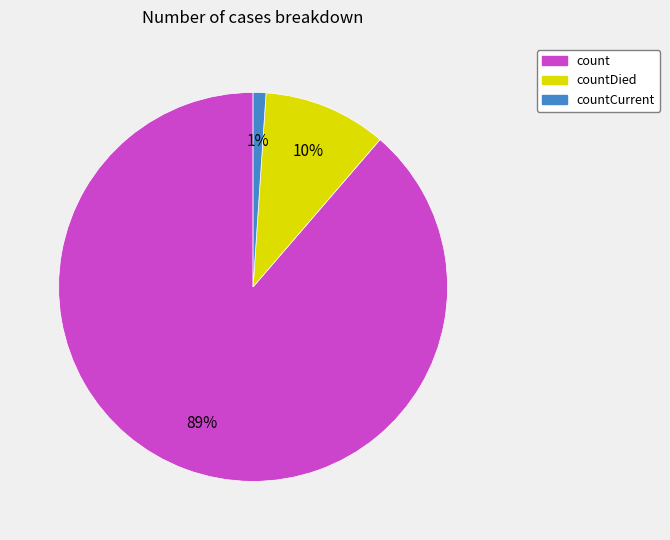

To the nearest percent, what is the average slice percentage?

33%